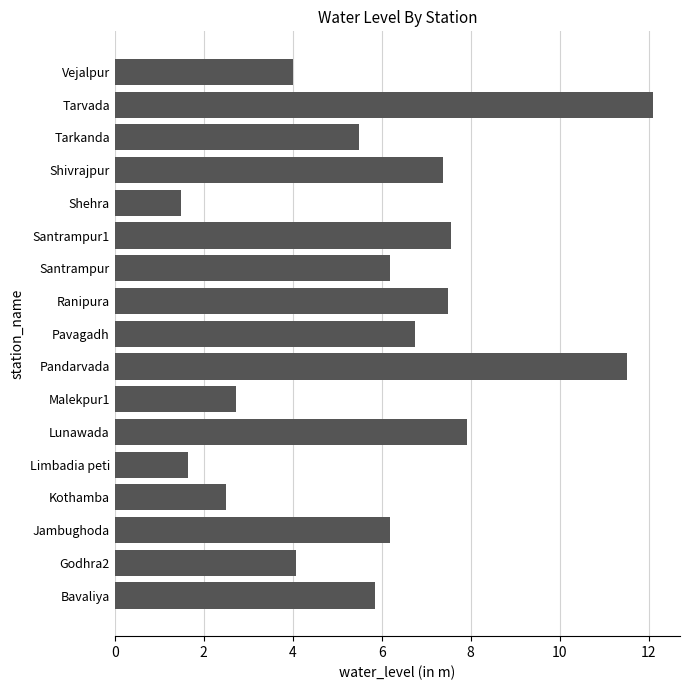

The chart shows a value of 7.5 at Ranipura. True or false?

True